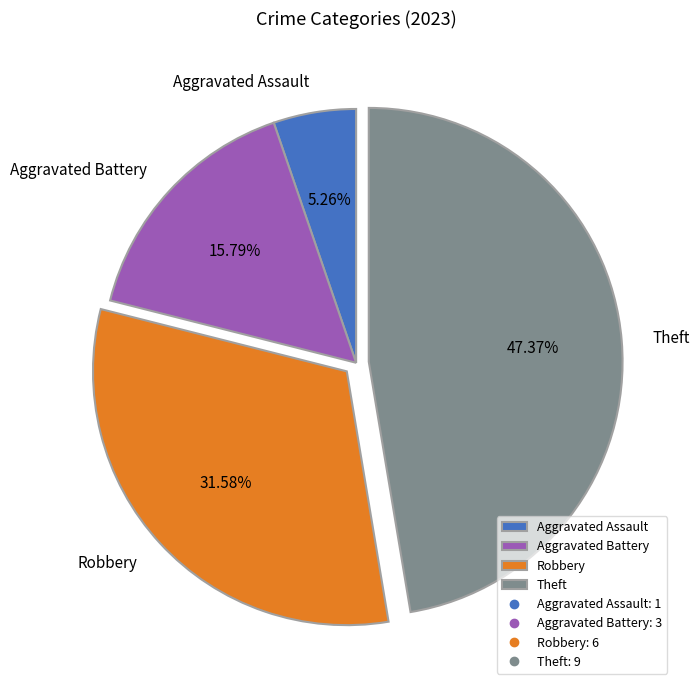

What percentage is NOT represented by Aggravated Assault?

94.7%